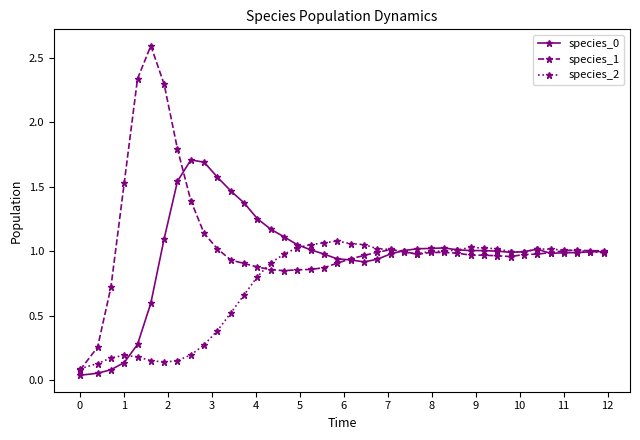

What is the maximum value shown in the chart?

2.6